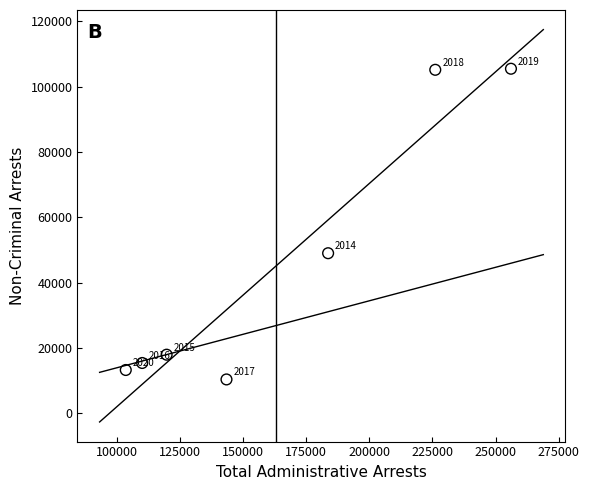

What is the range of Y values (max minus min)?

95150